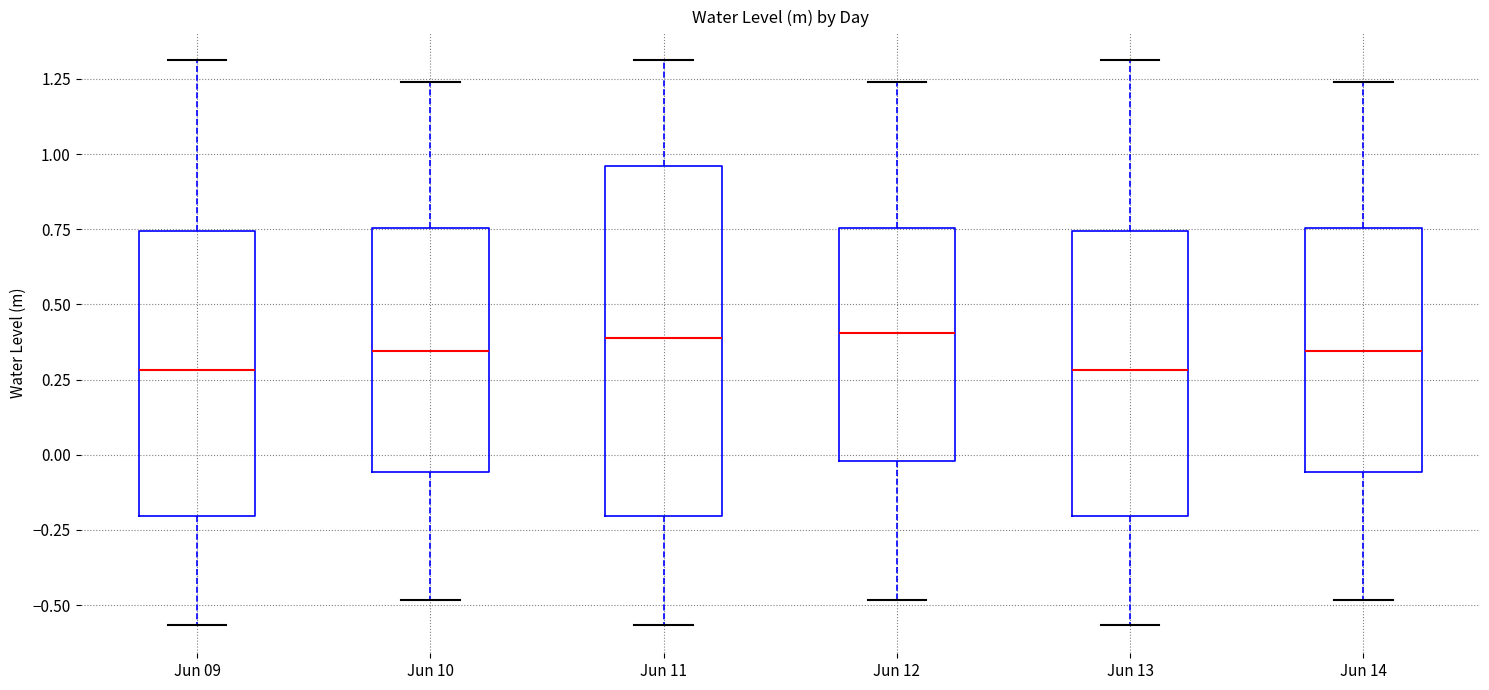

Where does the upper whisker of the box for Jun 10 end on the y-axis? The values are not printed on the chart, so give them approximately, as read against the axis.

1.25